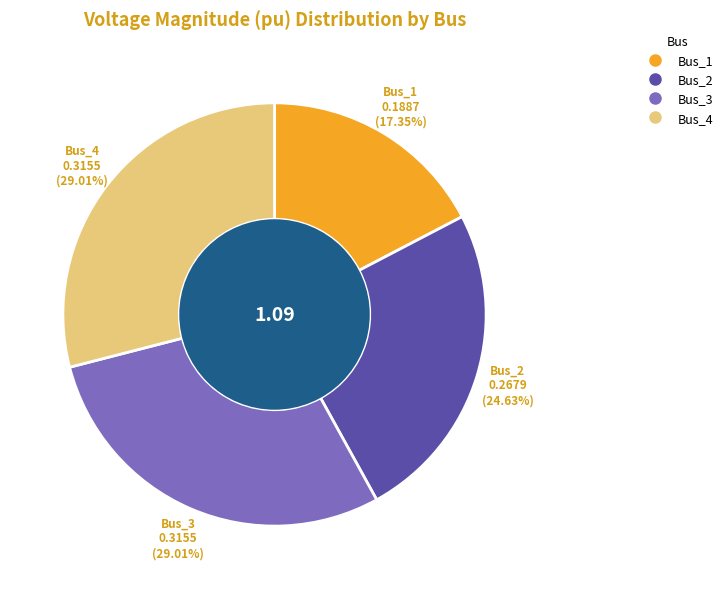

To the nearest percent, what is the difference between the largest and smallest slice percentages?

12%